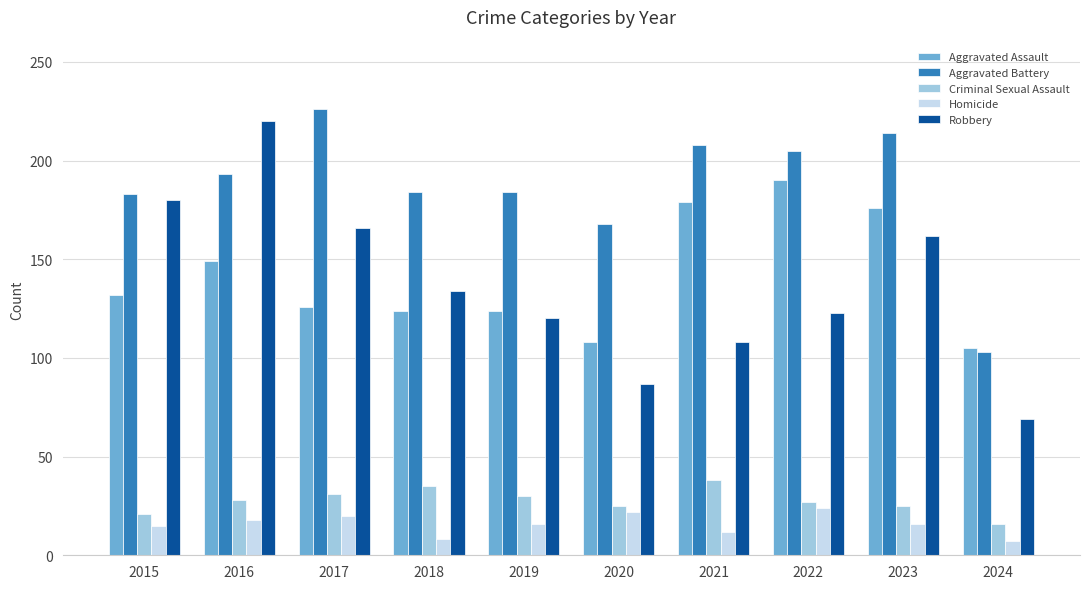

Is it true that Aggravated Battery equals 205 at 2022?

True